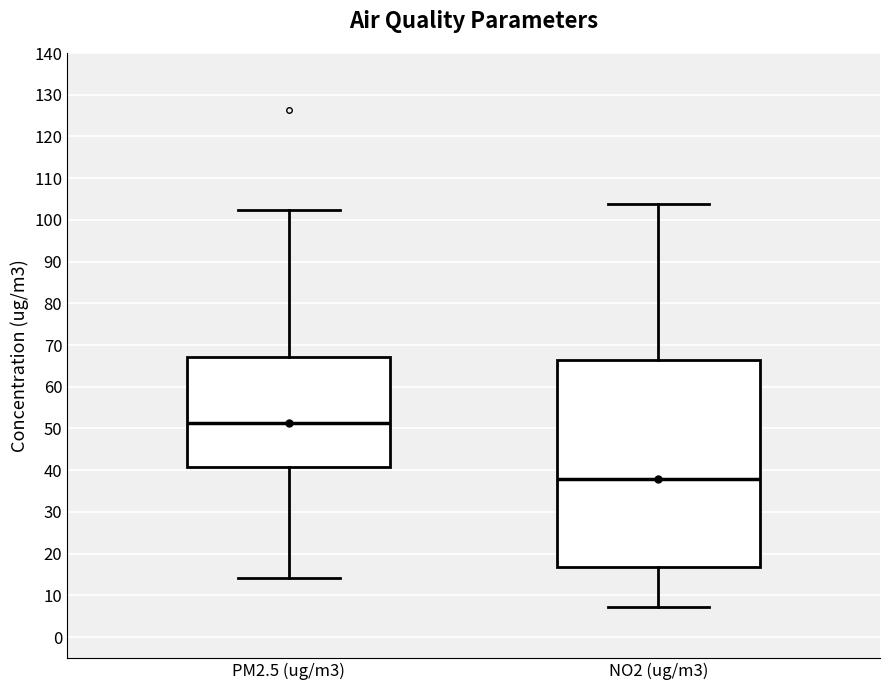

Comparing the boxes themselves (not the whiskers), which one is the tallest?

NO2 (ug/m3)